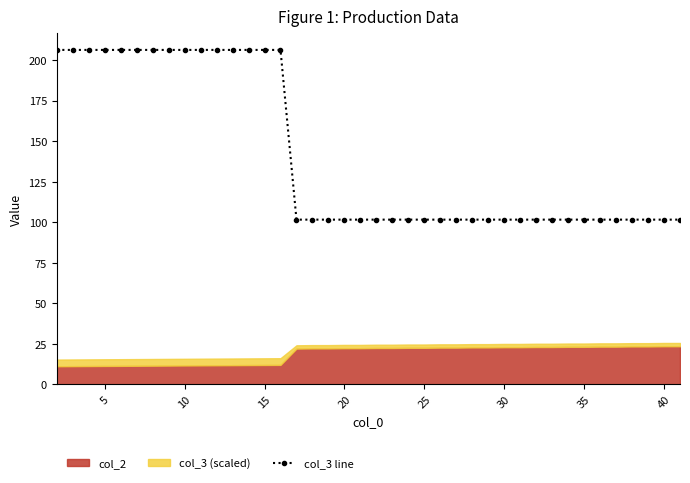

The chart shows a value of 29.4 at 17. True or false?

False